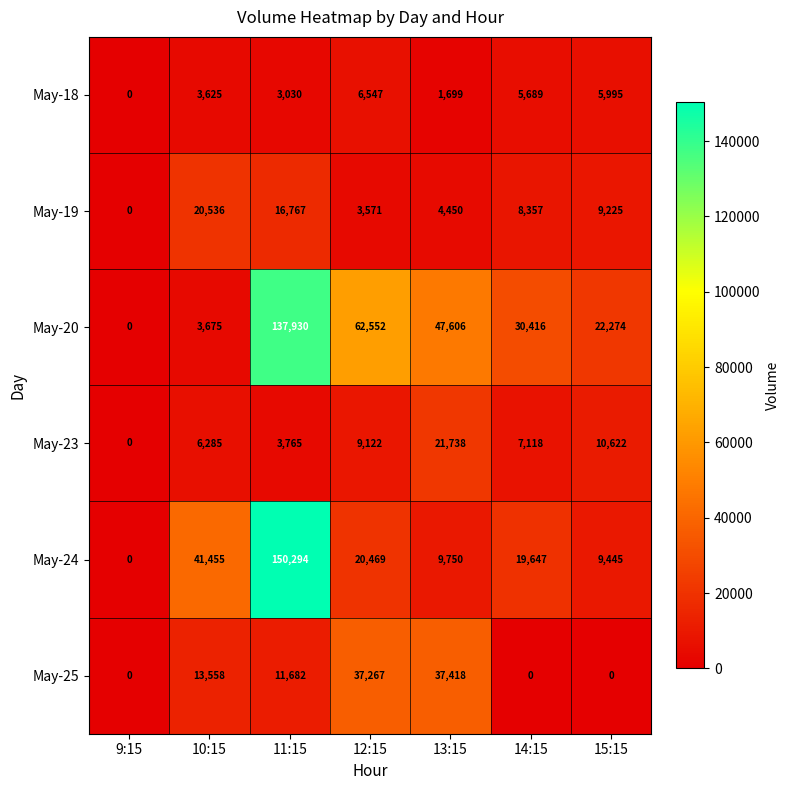

At which label does May-24 reach its peak?

11:15